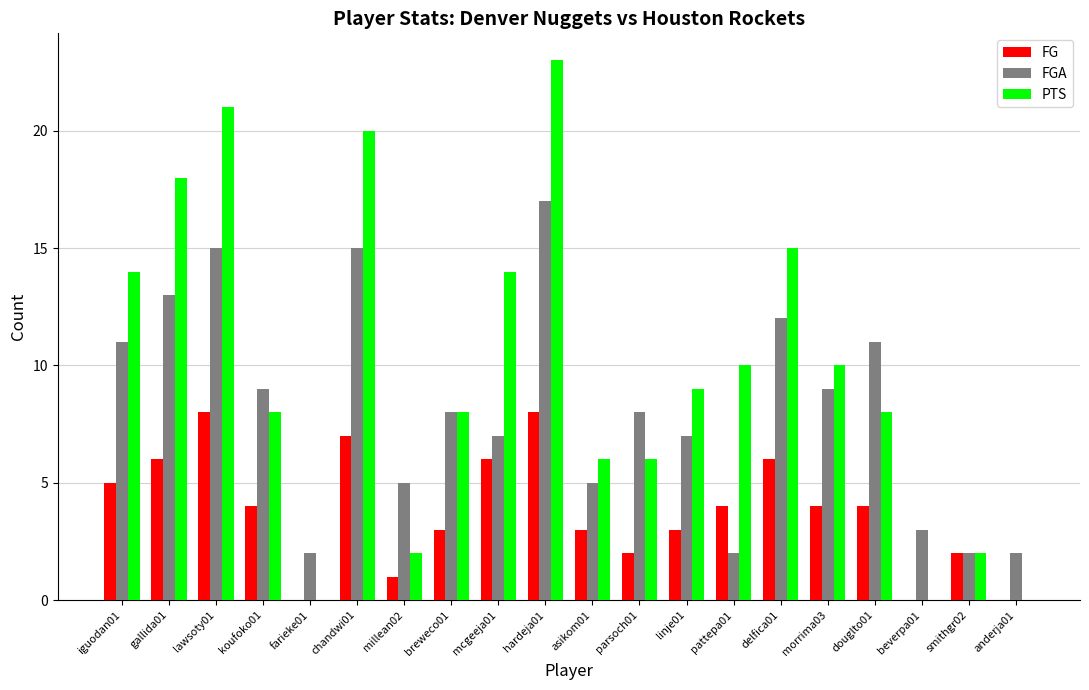

True or false: FGA has a value of 9 at koufoko01.

True